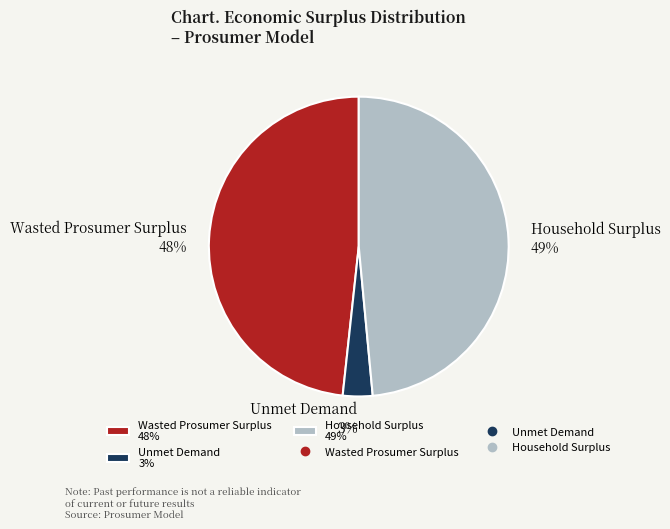

What percentage is the Household Surplus slice, to the nearest percent?

49%